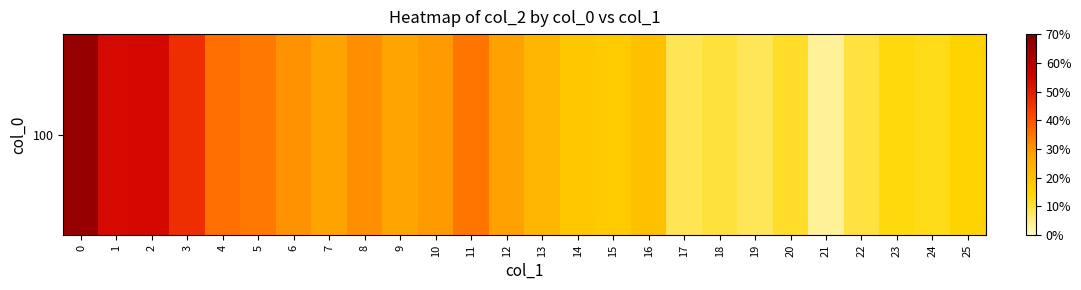

What is the sum of the values at 20 and 14?

0.3